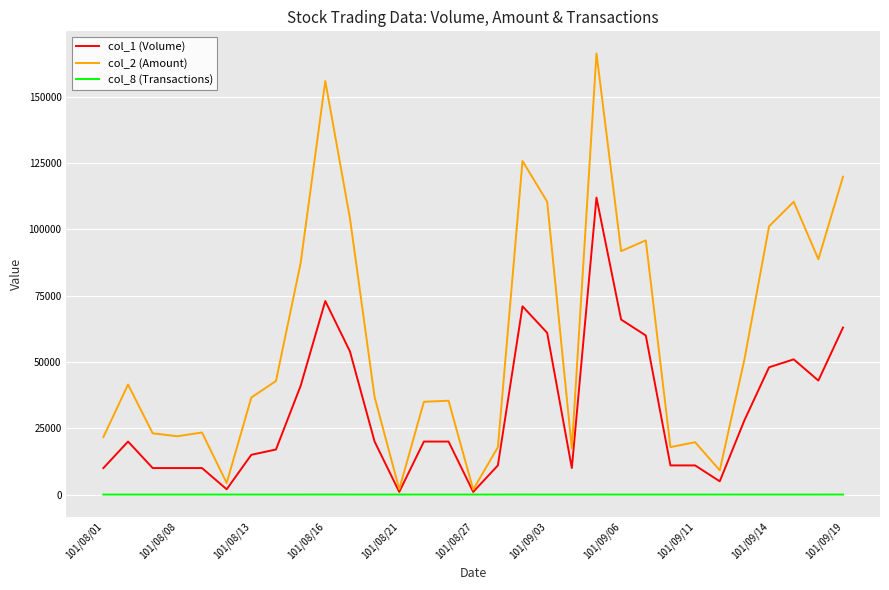

Rank the series by their average value, from lowest to highest.

col_8 (Transactions), col_1 (Volume), col_2 (Amount)